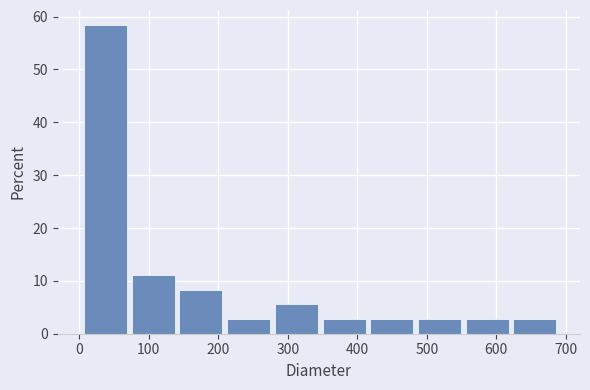

Reading left to right, transcribe this chart: for each bar, give the range it covers on the x-axis and its height. Neither the bar edges nor the heights are printed on the chart, so give them approximately, as read against the axes.

0 to 70: 58
70 to 140: 11
140 to 210: 8
210 to 280: 3
280 to 350: 6
350 to 420: 3
420 to 480: 3
480 to 550: 3
550 to 620: 3
620 to 690: 3